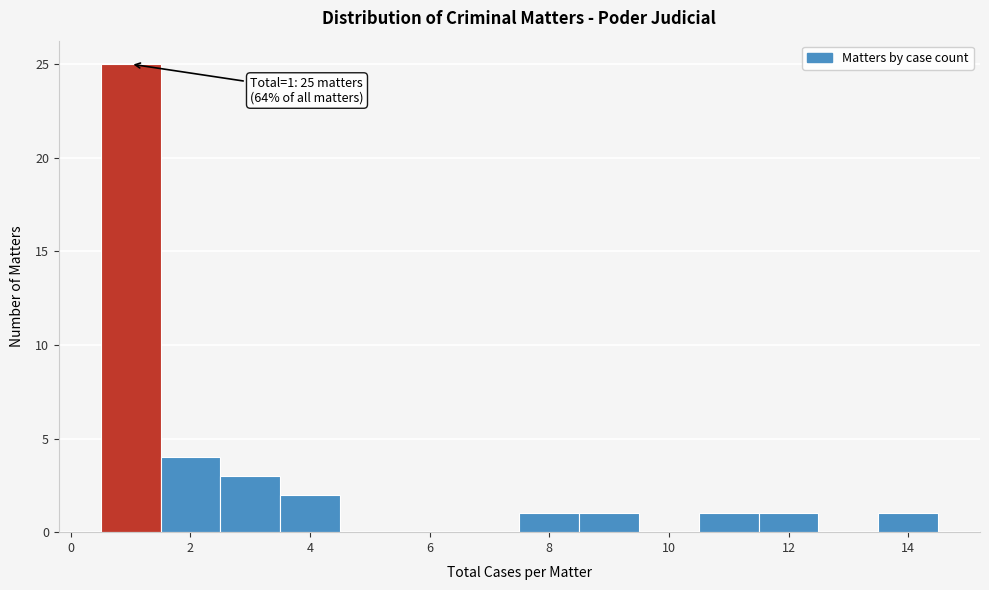

Which range on the x-axis has the tallest bar?

0.5 to 1.5